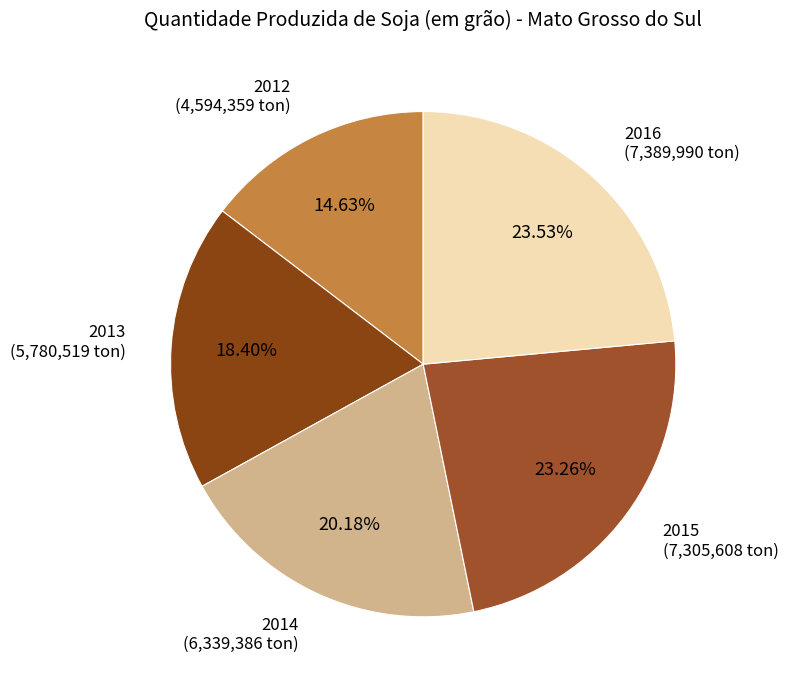

How much of the chart is everything except 2013?

81.6%